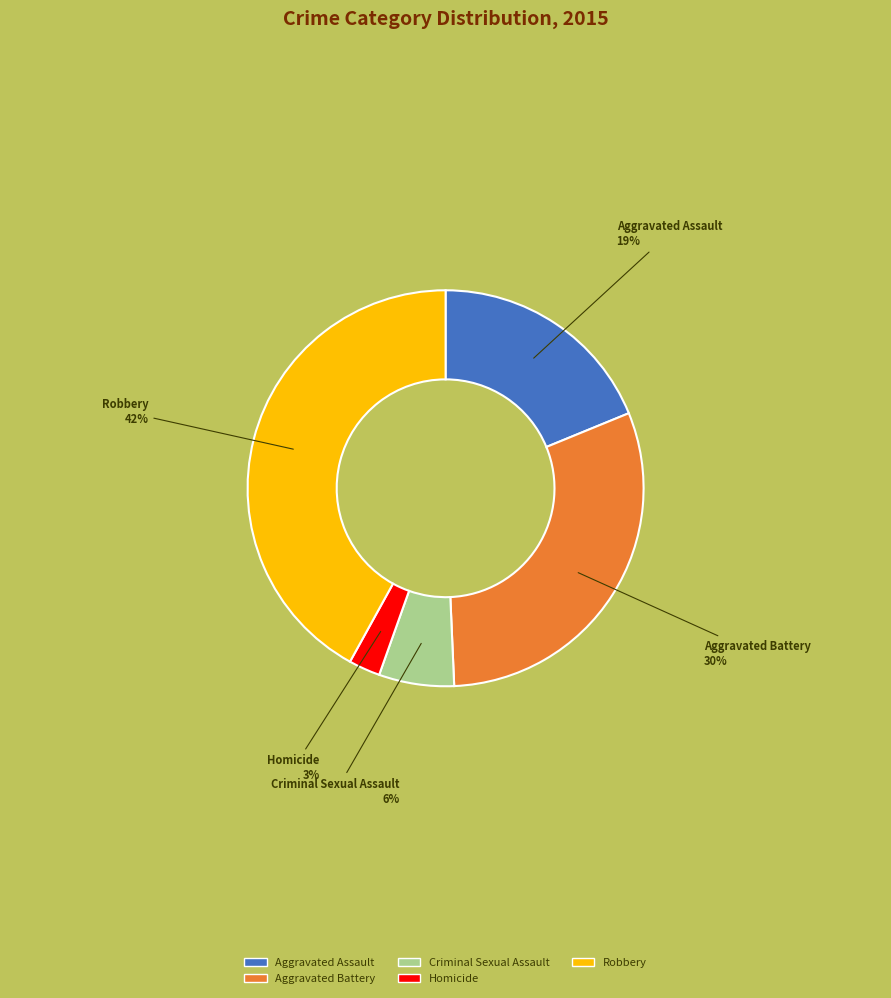

Which category has the biggest portion of the pie?

Robbery